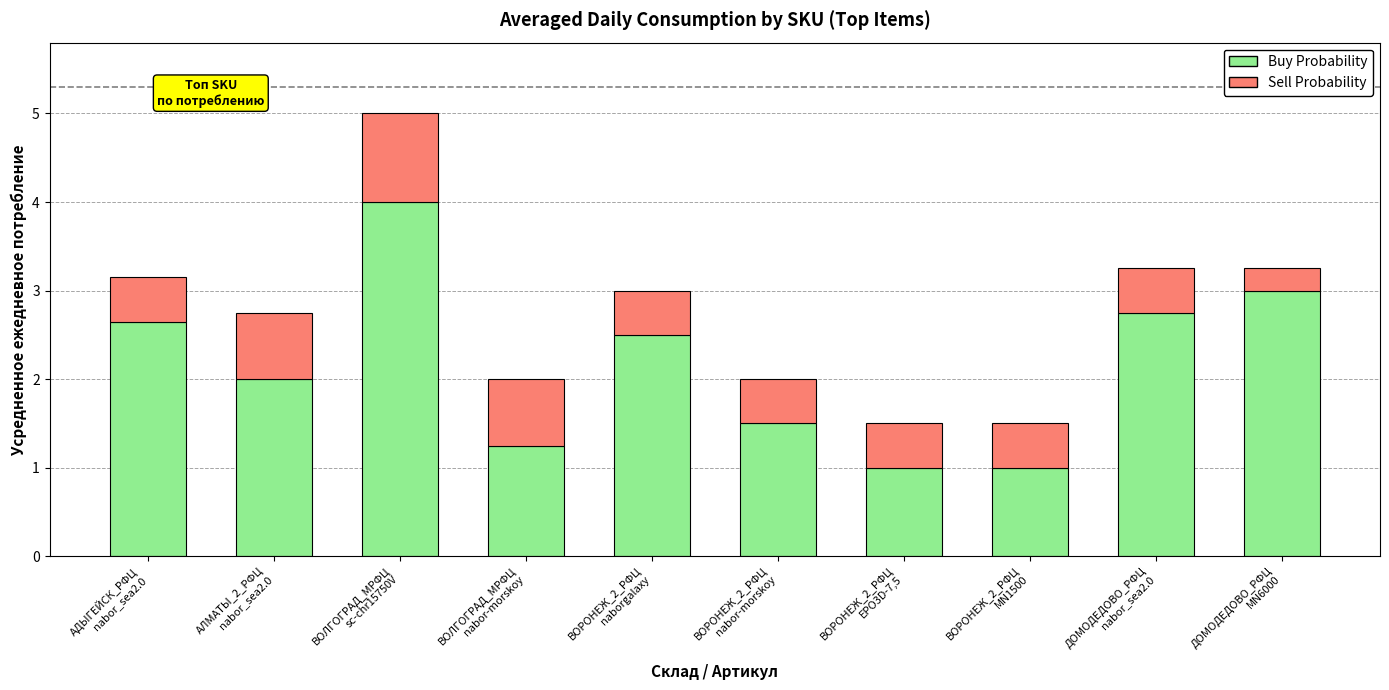

What is the sum of the Buy Probability values at ВОРОНЕЖ_2_РФЦ
nabor-morskoy and ДОМОДЕДОВО_РФЦ
MN6000?

4.5